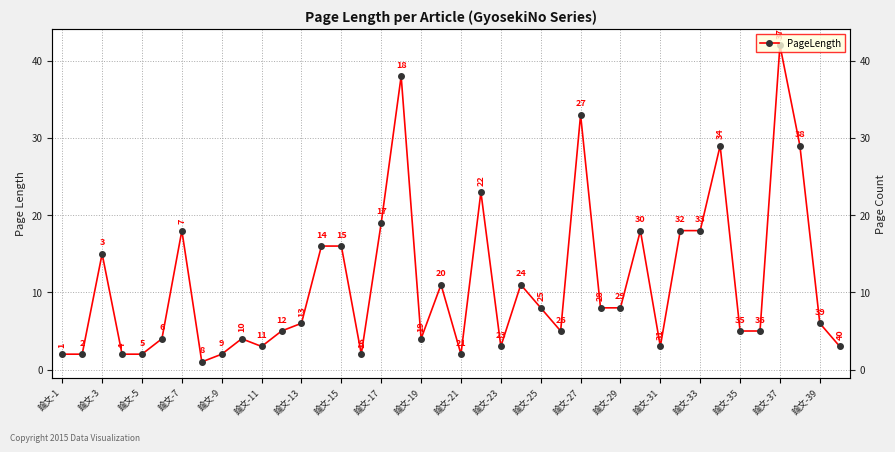

What is the smallest value displayed?

1